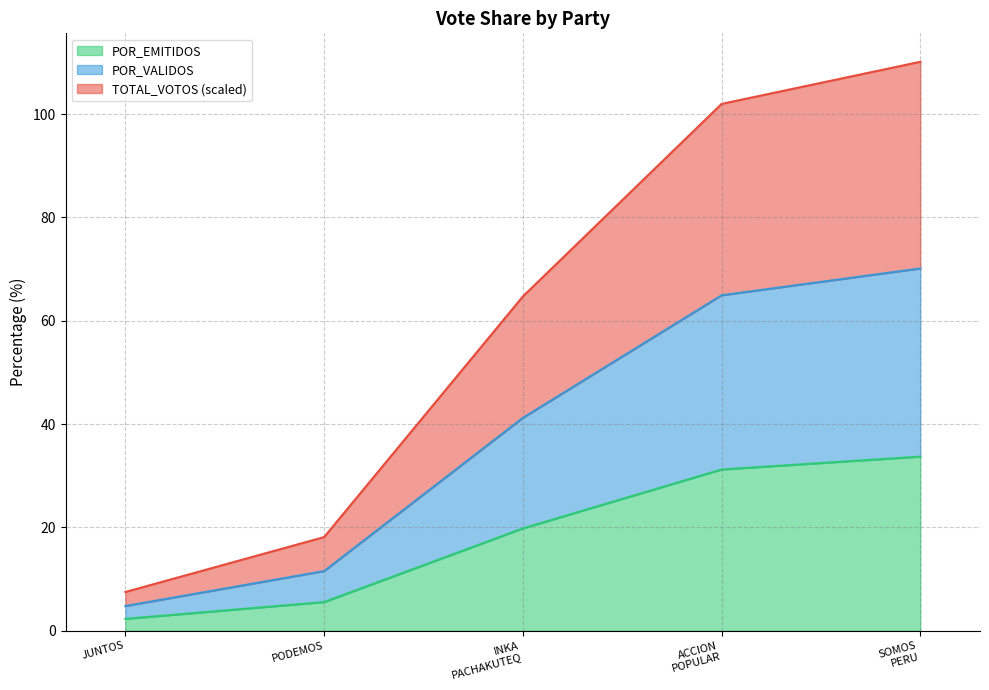

At which label does POR_EMITIDOS first exceed 19?

INKA
PACHAKUTEQ